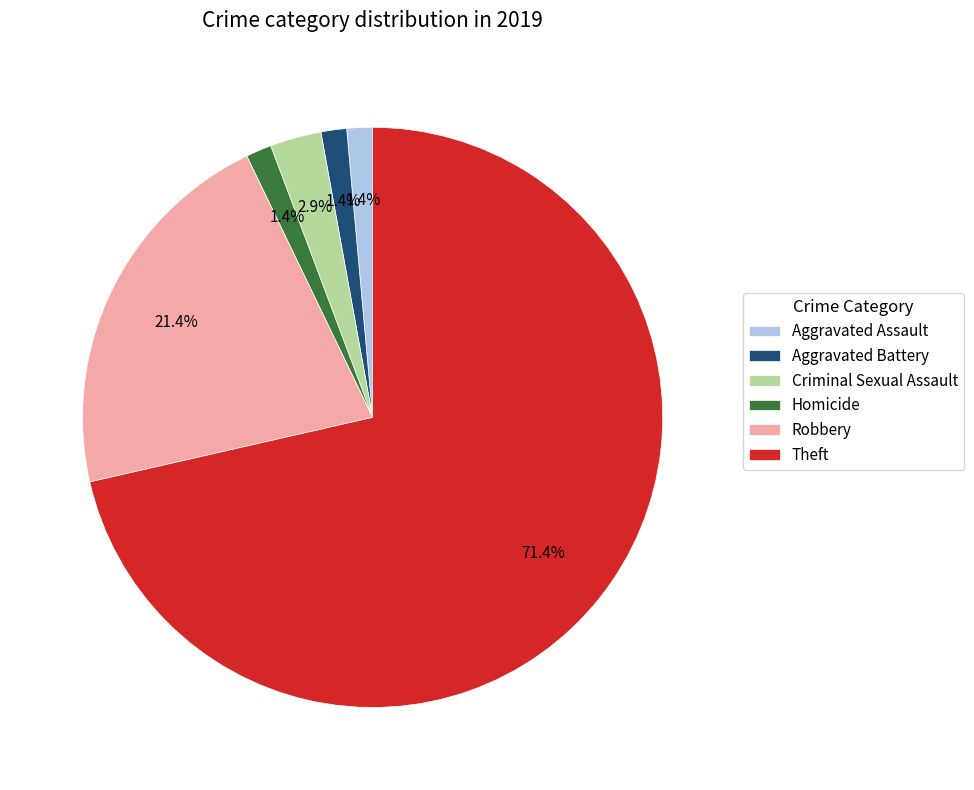

What is the majority slice?

Theft